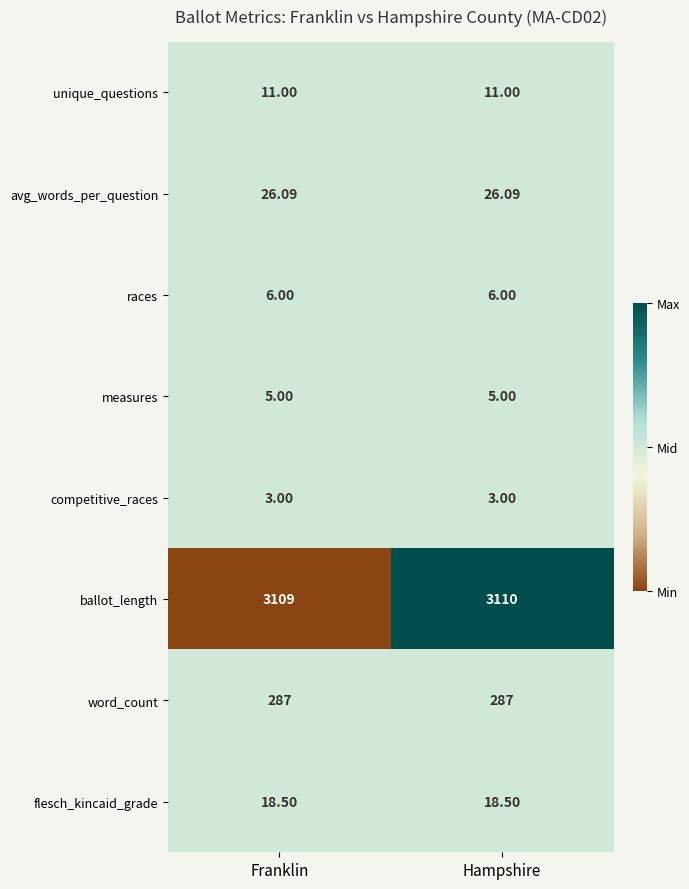

What is the difference between the highest and lowest values at Hampshire?

3107.0